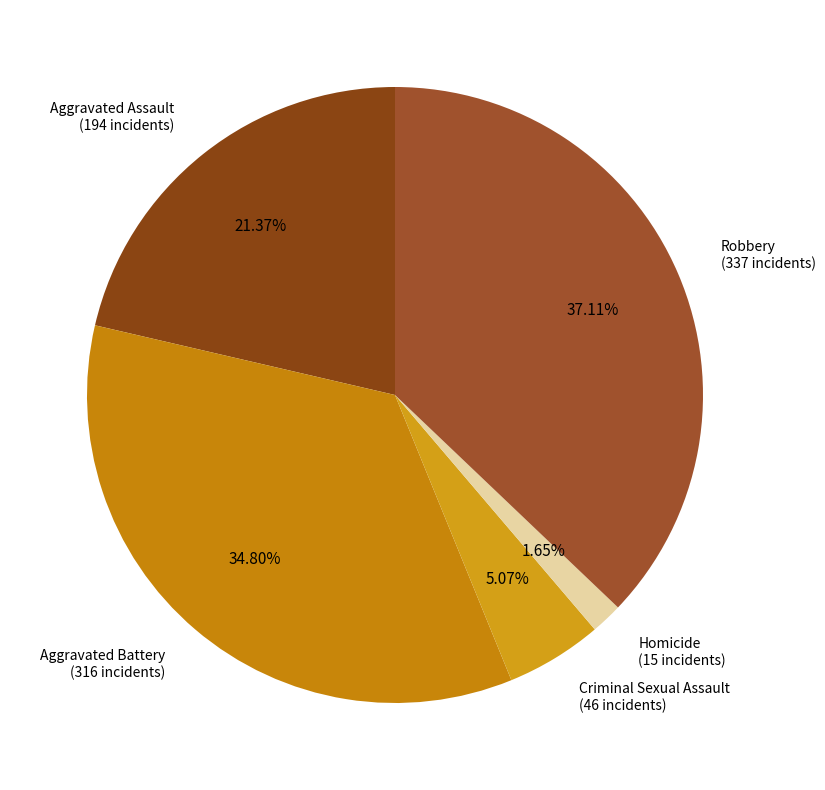

Is there any slice that represents more than half of the pie?

No